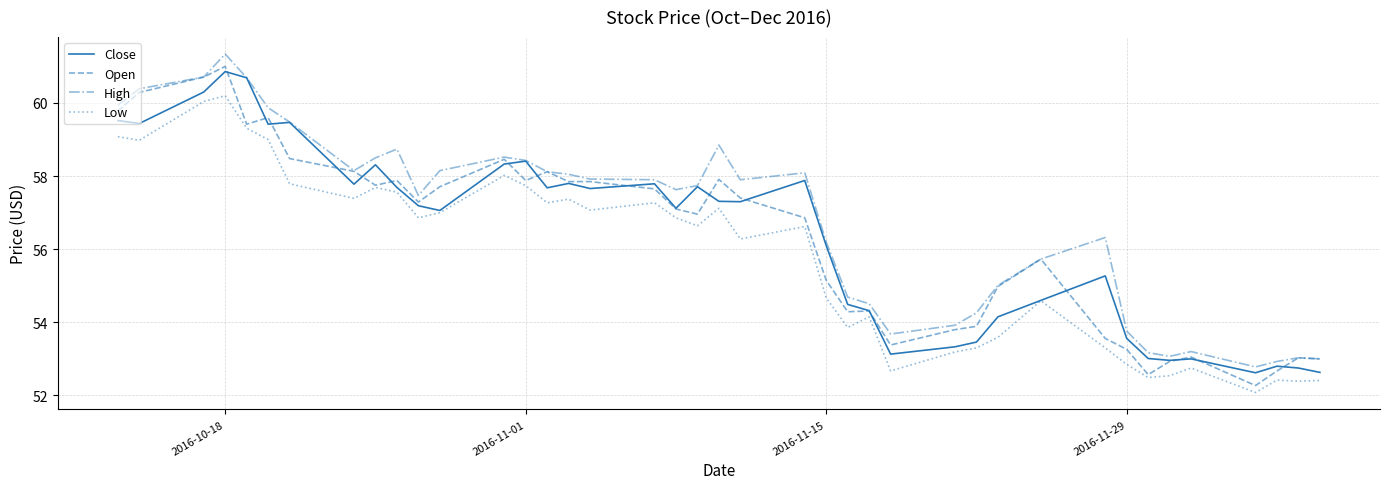

True or false: Low and High cross at least once.

False